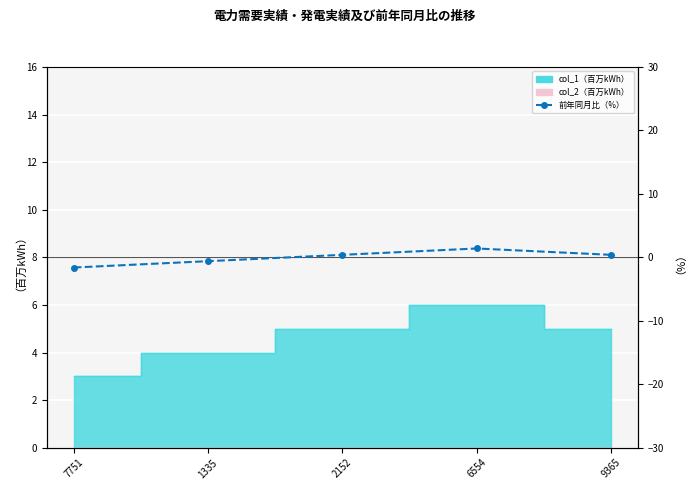

True or false: the data shows 1.4 at 6554.

True